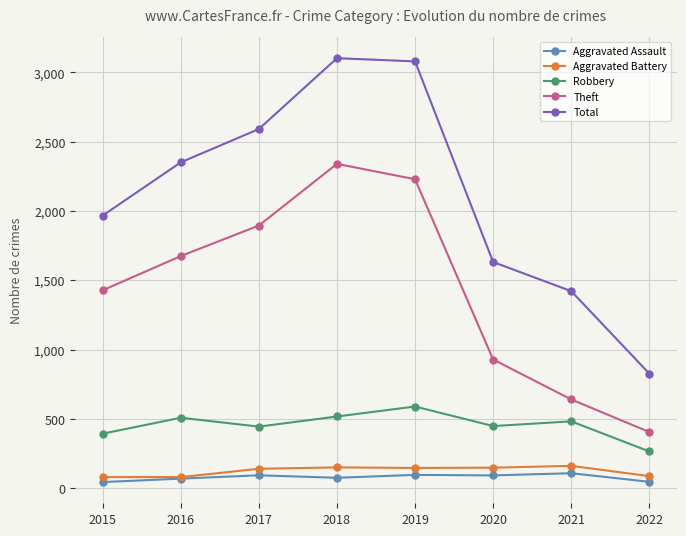

At which label does Robbery first exceed 484?

2016